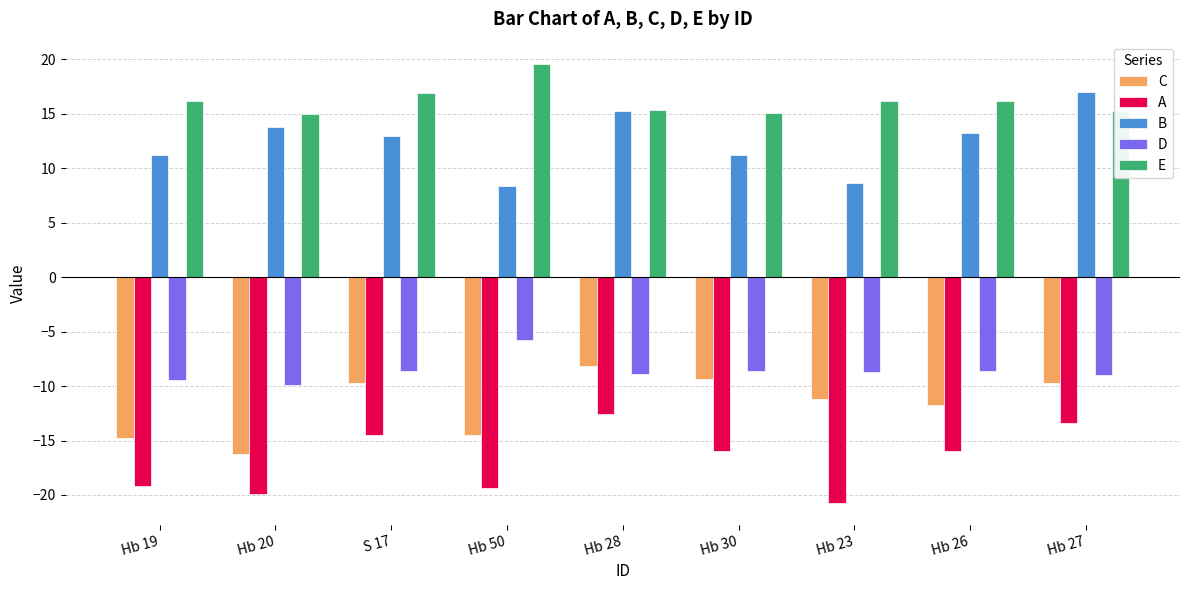

What is the difference between the highest and lowest values at Hb 23?

36.9